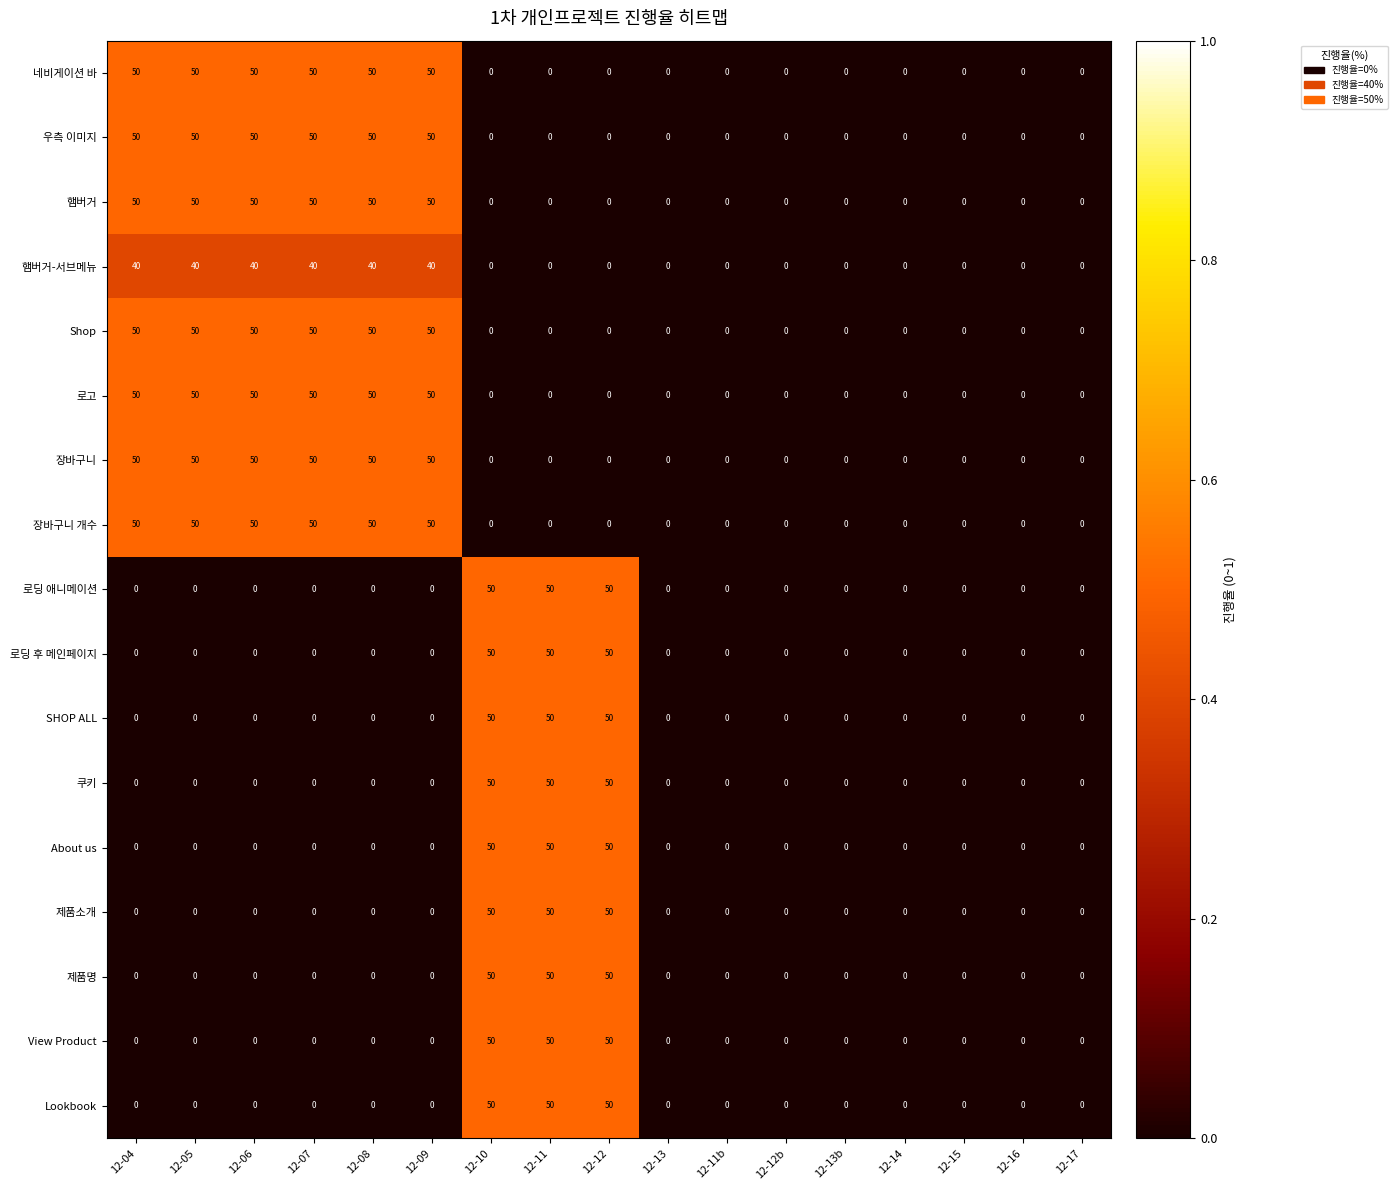

The 햄버거-서브메뉴 series shows -19 at 12-11b. True or false?

False